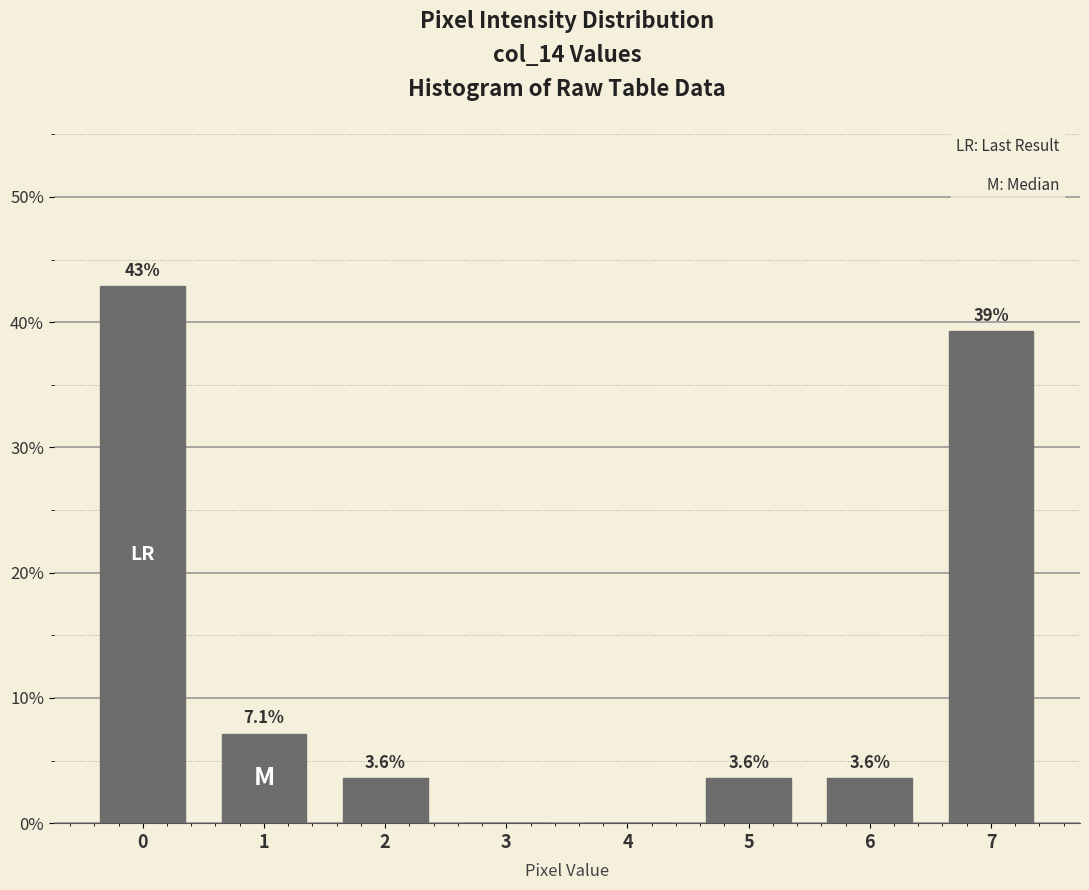

Reading right to left, what are all the values shown in this chart?

7=39.3	6=3.6	5=3.6	4=0.0	3=0.0	2=3.6	1=7.1	0=42.9